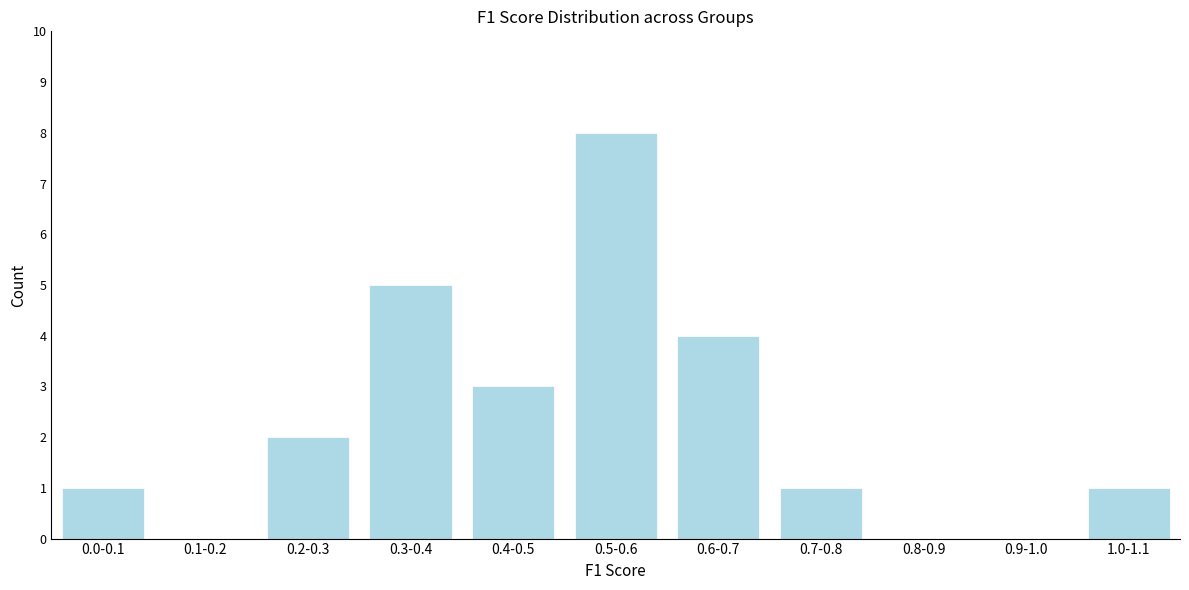

Reading right to left, list all the values displayed in this chart.

1.0-1.1=1	0.9-1.0=0	0.8-0.9=0	0.7-0.8=1	0.6-0.7=4	0.5-0.6=8	0.4-0.5=3	0.3-0.4=5	0.2-0.3=2	0.1-0.2=0	0.0-0.1=1